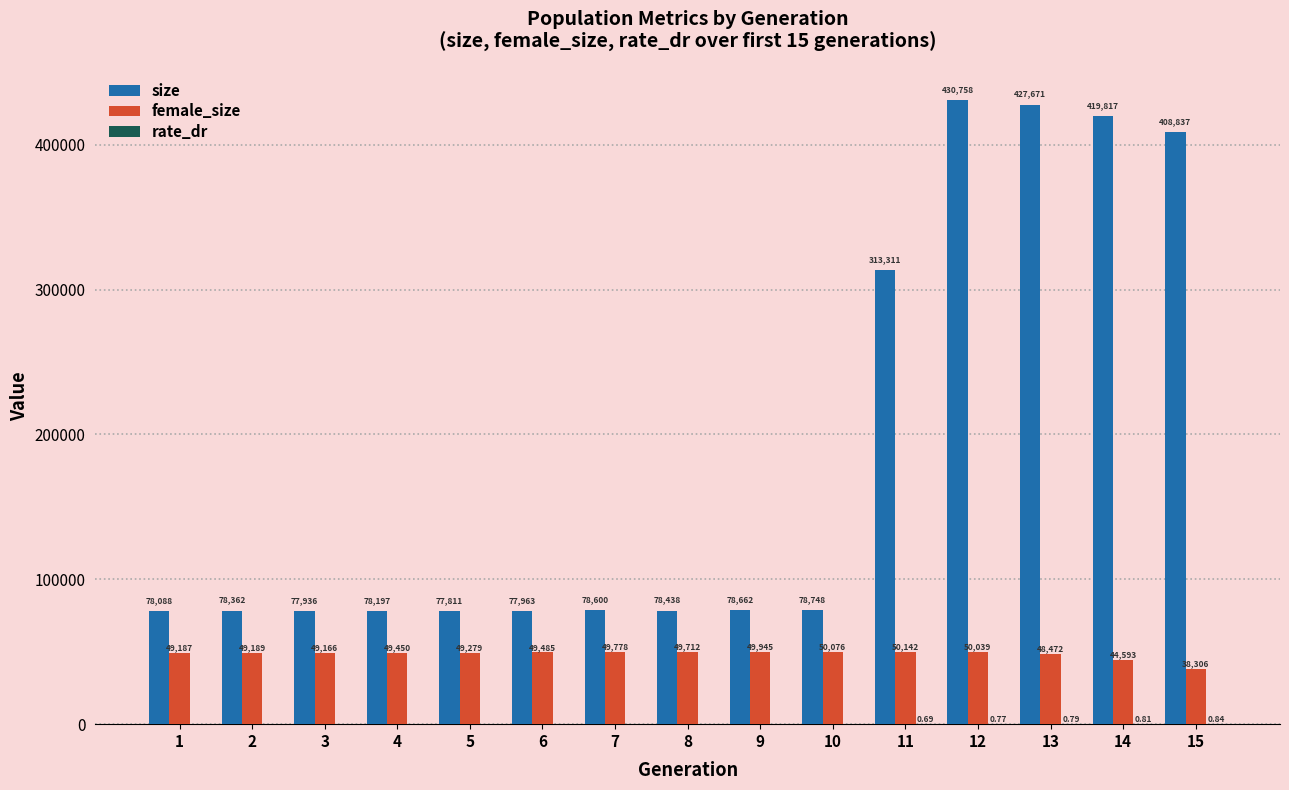

Which series has the largest range (max minus min)?

size